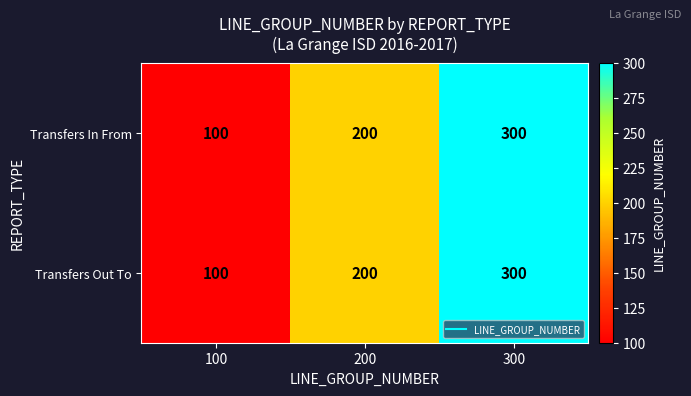

Rank the categories by Transfers Out To value from highest to lowest.

300, 200, 100